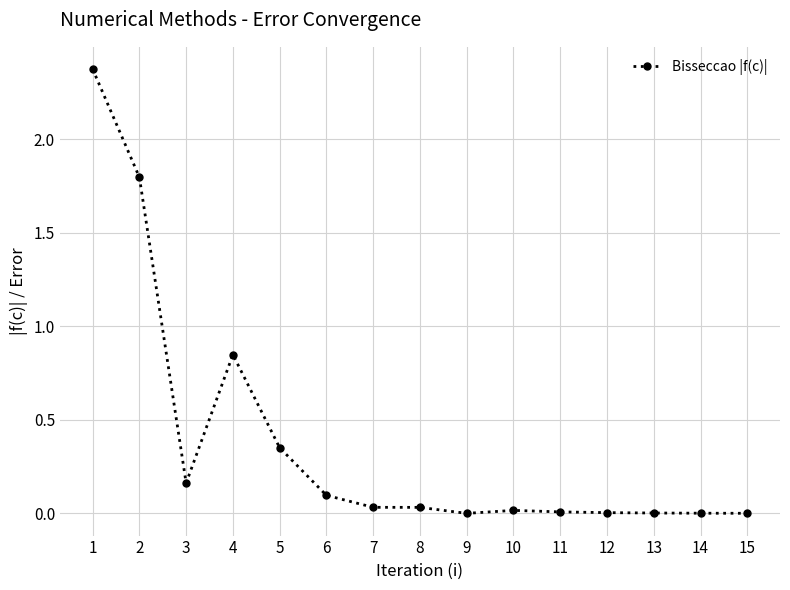

Where is the first local minimum?

3